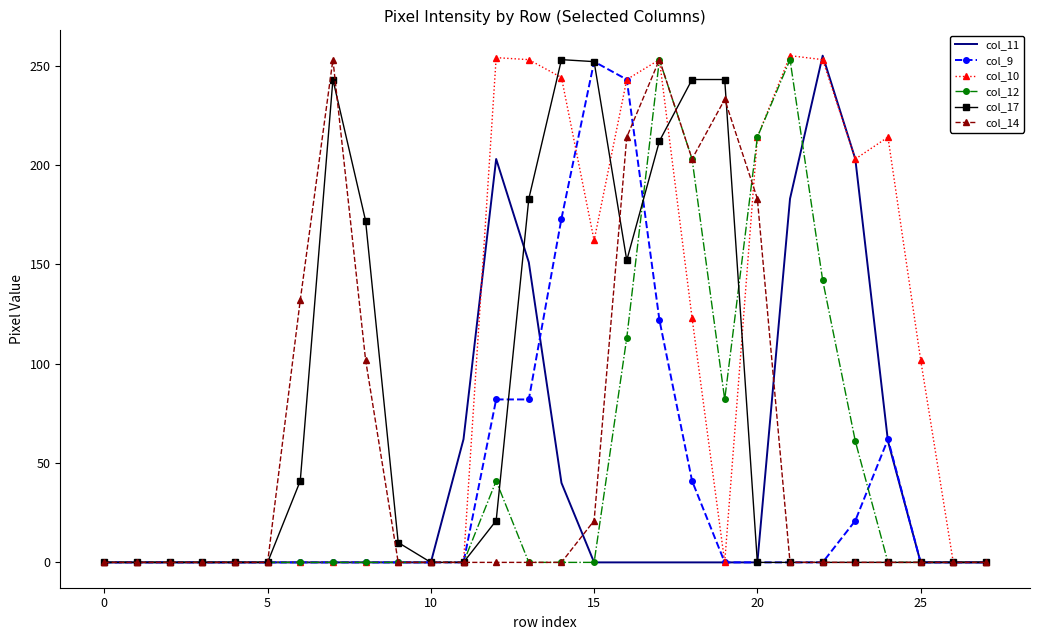

What is the maximum value shown in the chart?

255